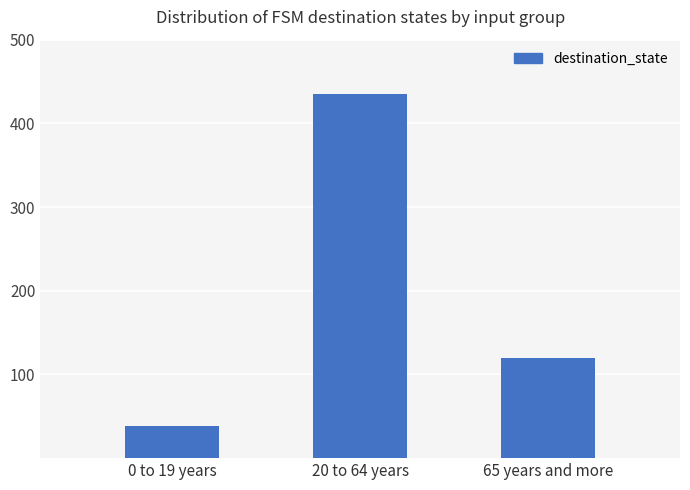

Rank the categories by value from highest to lowest.

20 to 64 years, 65 years and more, 0 to 19 years